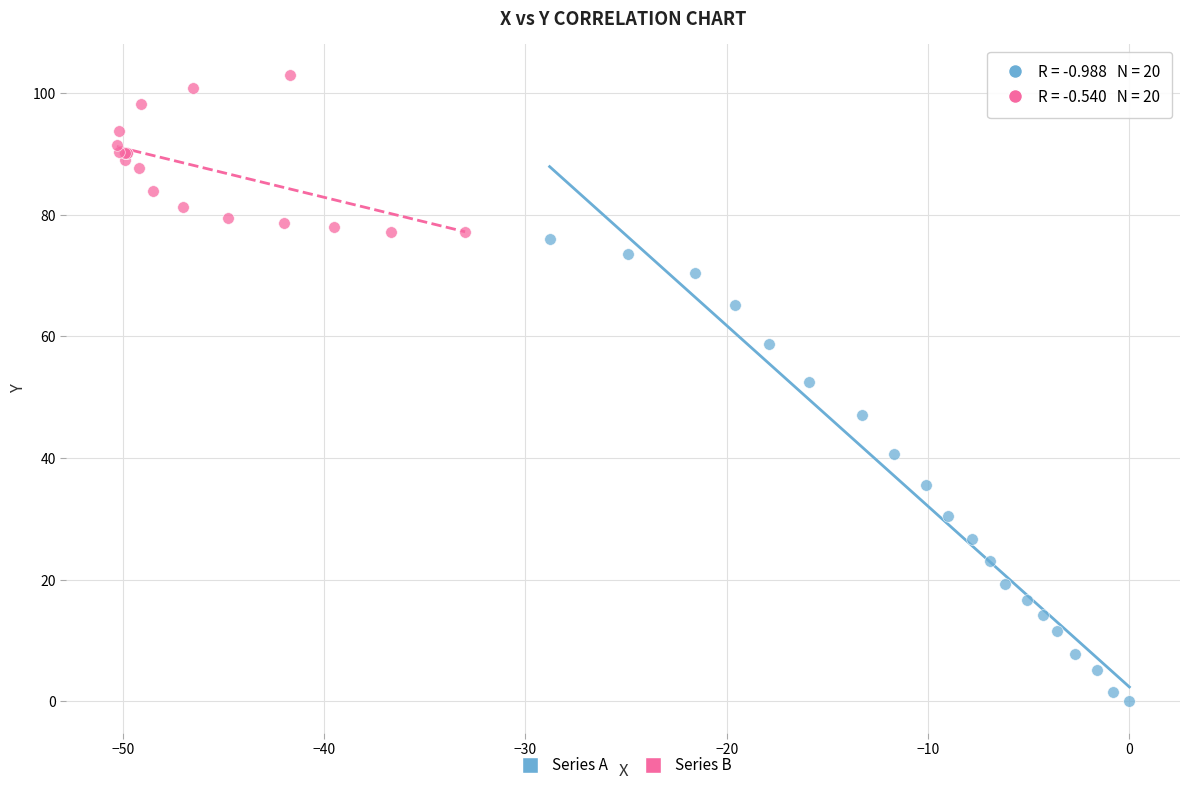

Which series has the widest spread of Y values?

Series A